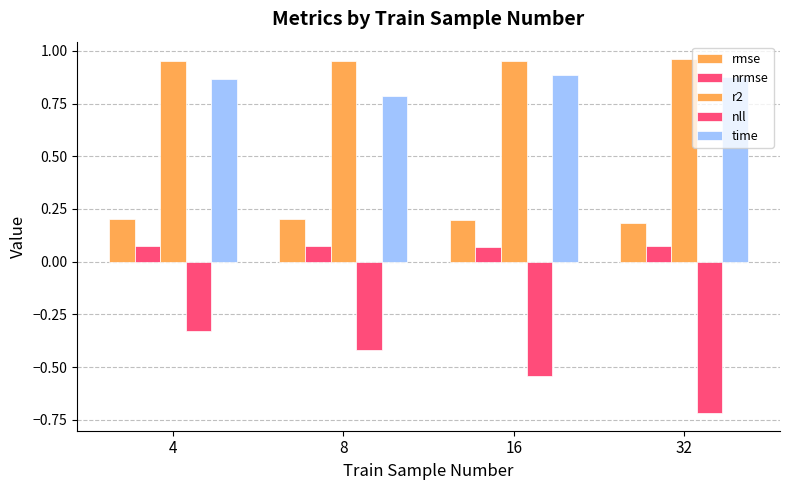

How many groups of bars are there?

4